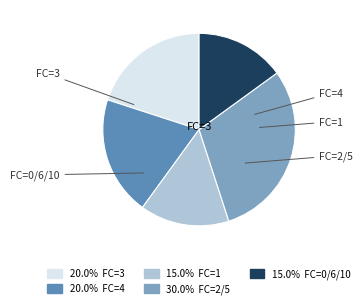

Is there any slice that represents more than half of the pie?

No